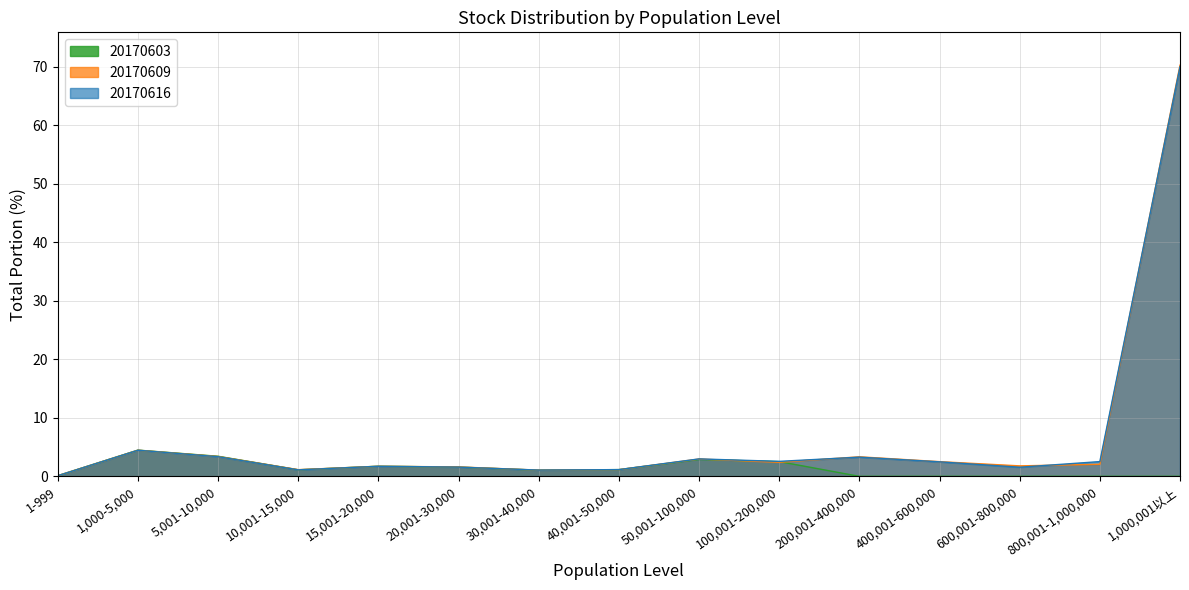

What is the difference between the second highest and second lowest values in the 20170609_stock series?

3.4